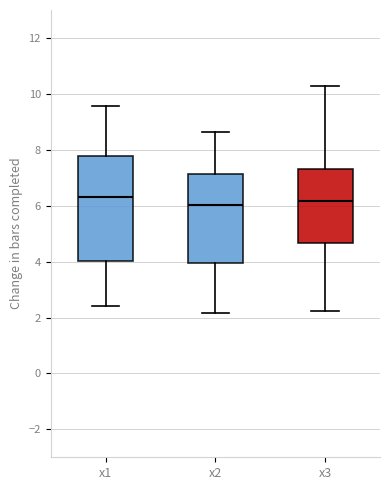

Which box is the tallest, from its lower edge to its upper edge?

x1